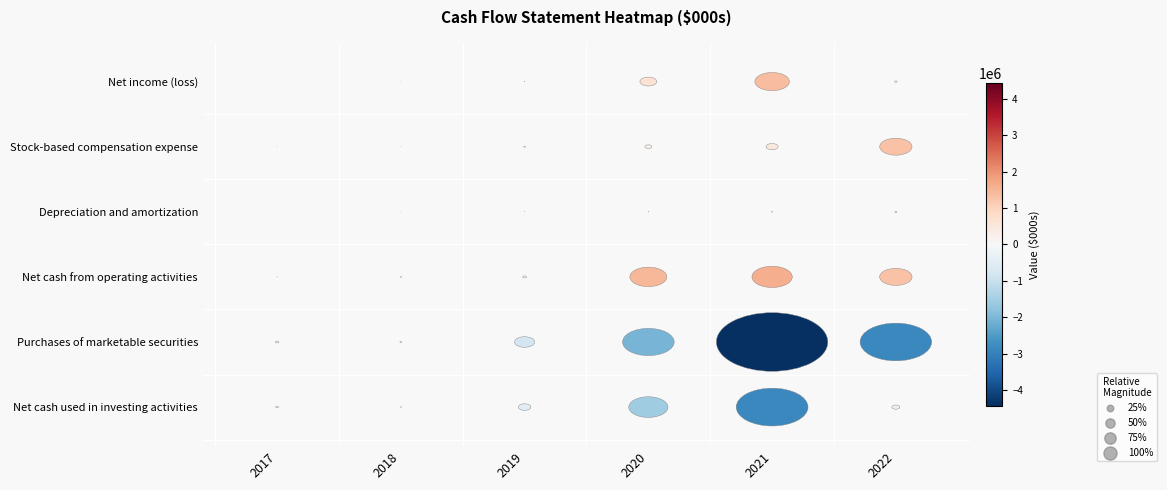

How many values in the Net income (loss) series exceed 103711?

2